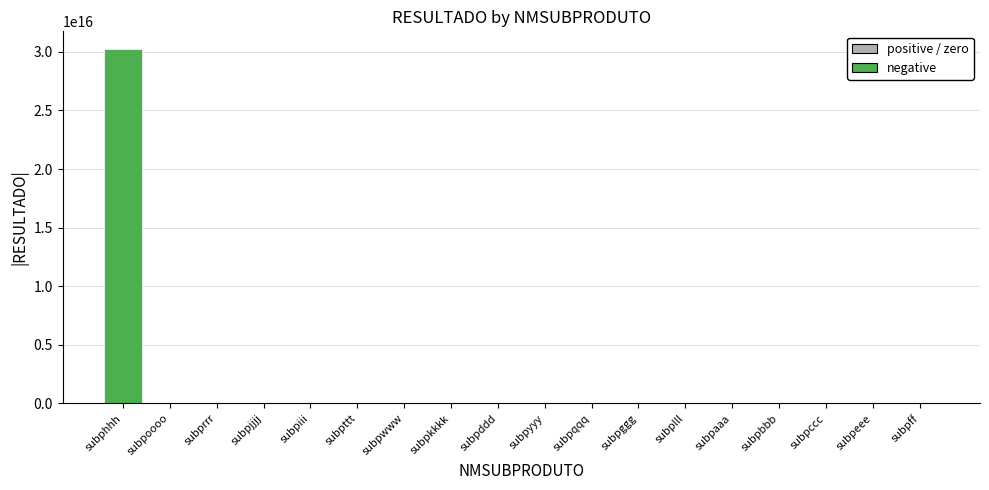

The value at subpjjjj is 0. True or false?

True